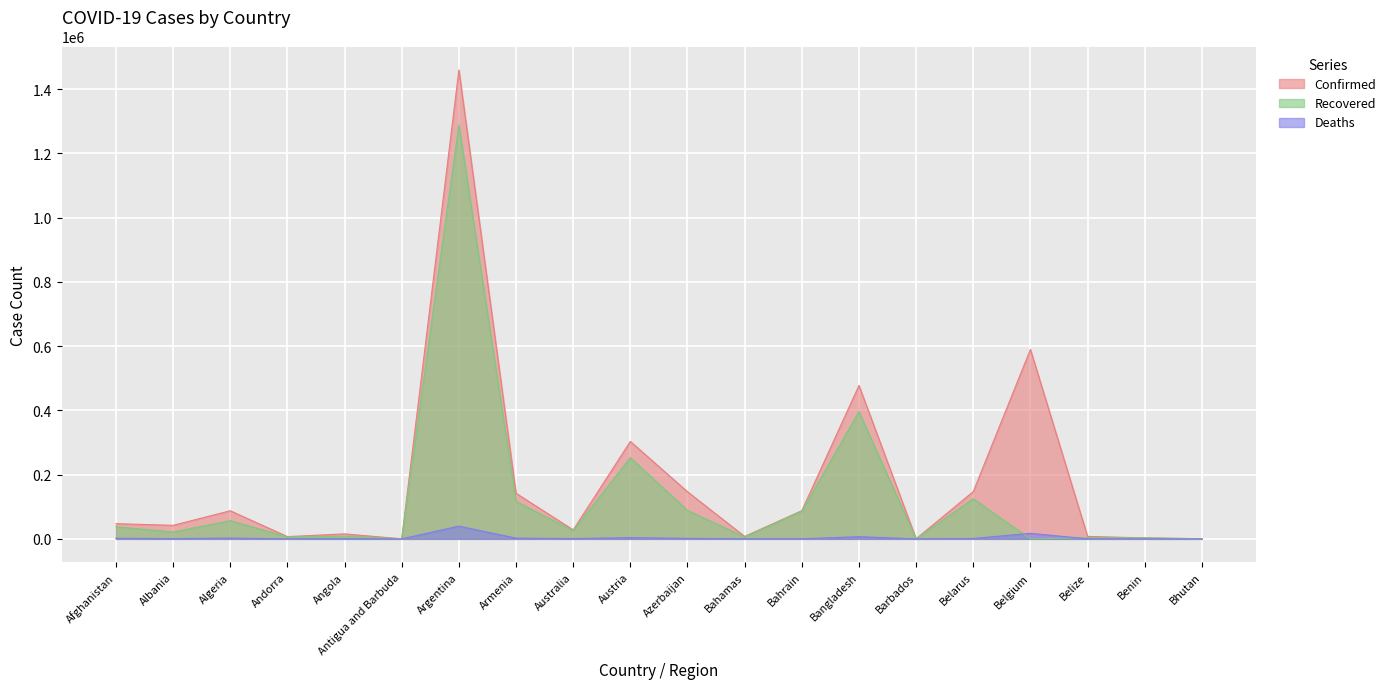

What is the sum of all Recovered values?

2522620